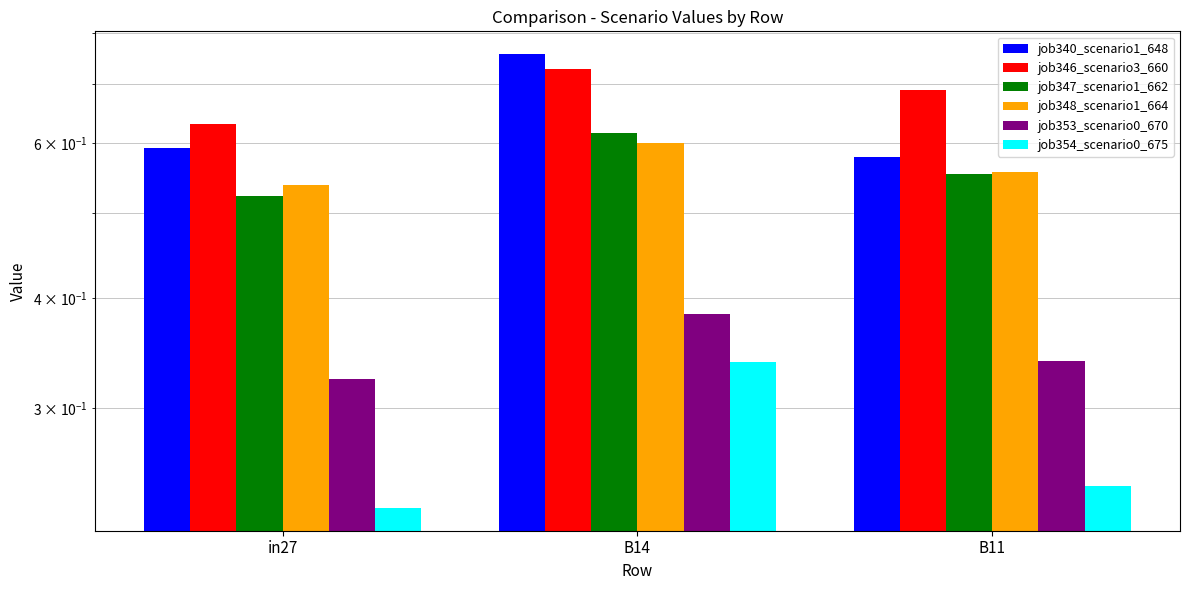

Reading left to right, list all the values displayed in this chart.

job340_scenario1_648: in27=0.6	B14=0.8	B11=0.6
job346_scenario3_660: in27=0.6	B14=0.7	B11=0.7
job347_scenario1_662: in27=0.5	B14=0.6	B11=0.6
job348_scenario1_664: in27=0.5	B14=0.6	B11=0.6
job353_scenario0_670: in27=0.3	B14=0.4	B11=0.3
job354_scenario0_675: in27=0.2	B14=0.3	B11=0.2